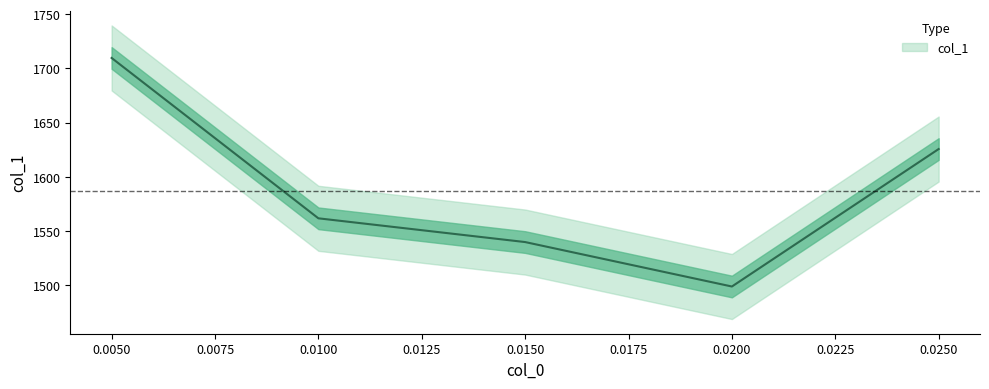

What position from the left is 0.01?

2